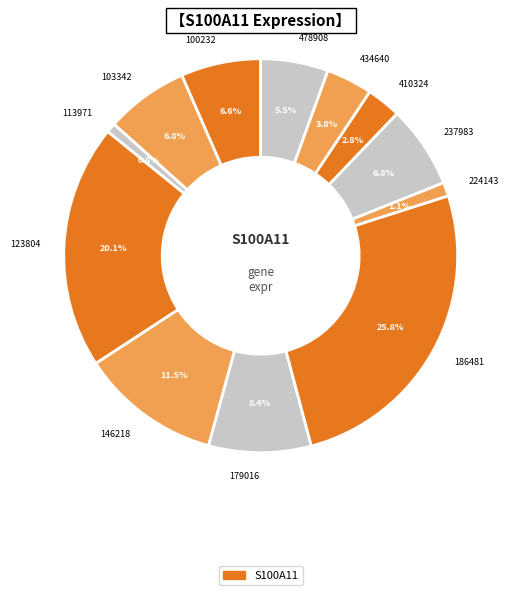

Which has a higher value, 186481 or 146218?

186481